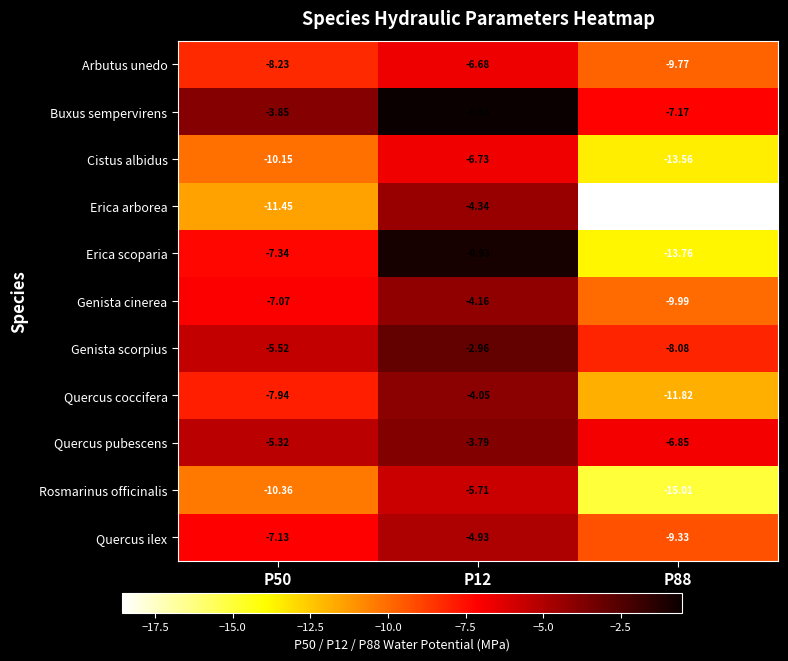

Rank the series at P88 from lowest to highest value.

Erica arborea, Rosmarinus officinalis, Erica scoparia, Cistus albidus, Quercus coccifera, Genista cinerea, Arbutus unedo, Quercus ilex, Genista scorpius, Buxus sempervirens, Quercus pubescens